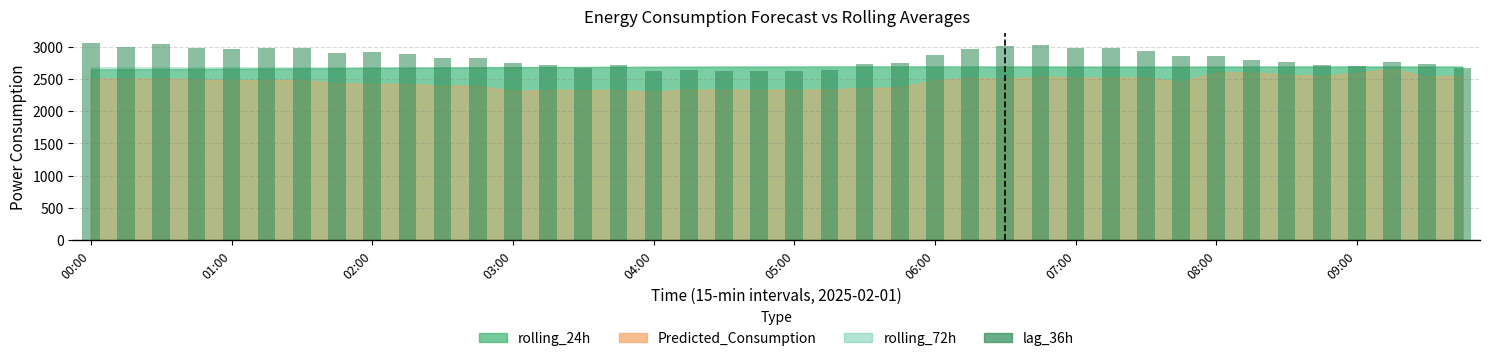

What is the value of the 31st bar from the left?

2932